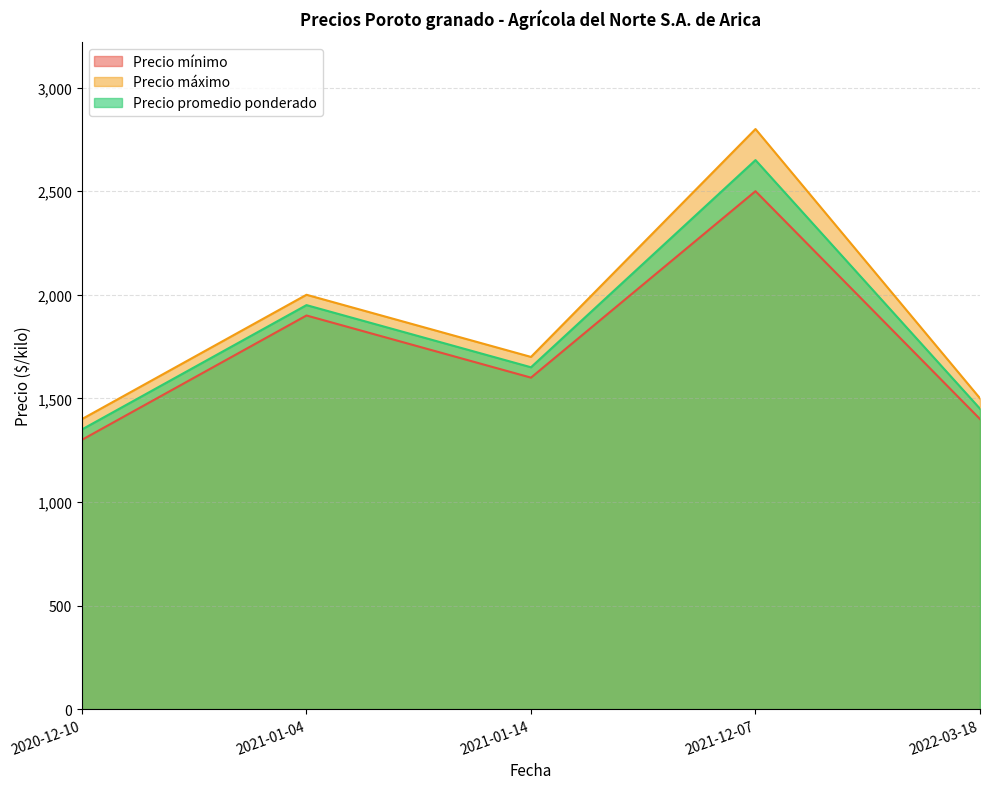

What is the greatest value displayed?

2800